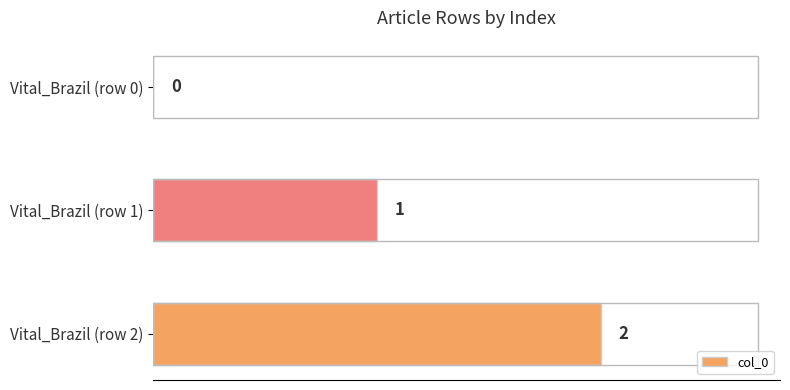

The chart shows a value of 2 at Vital_Brazil (row 2). True or false?

True